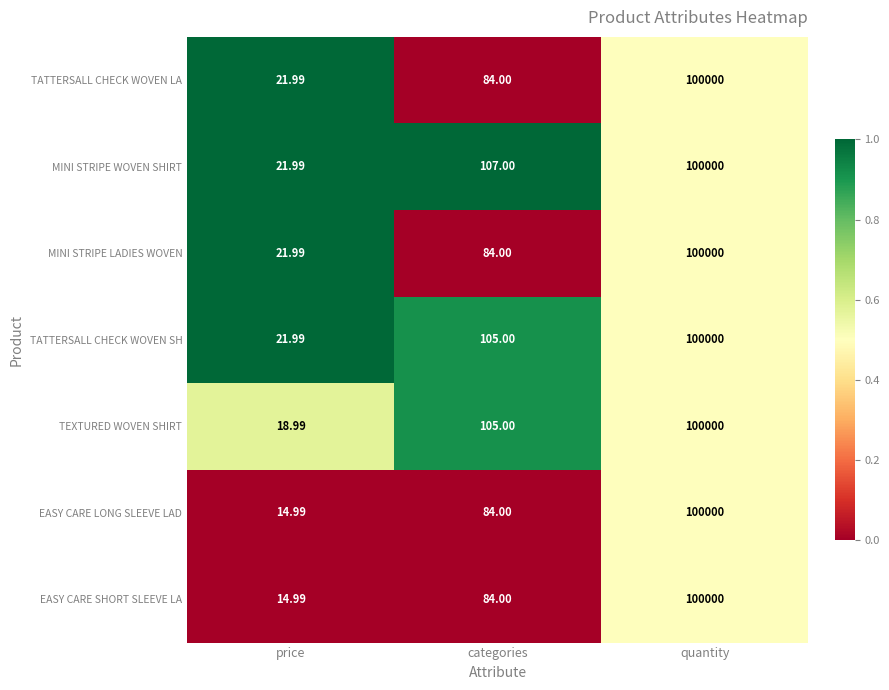

What is the spread (max minus min) of values at price?

7.0